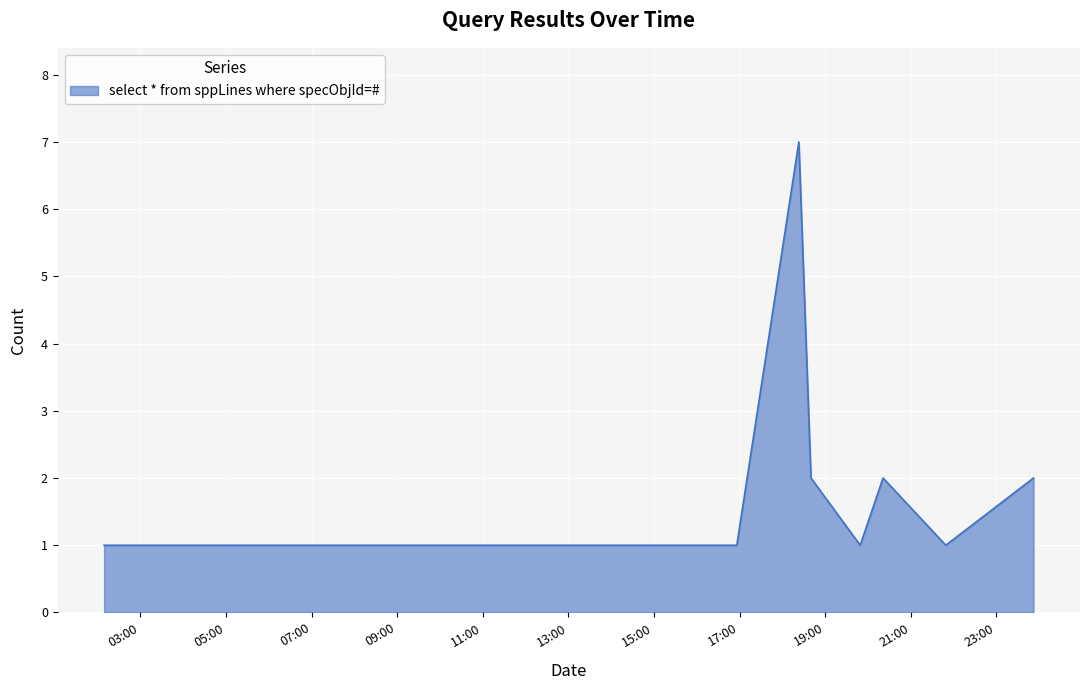

What is the maximum value shown in the chart?

7